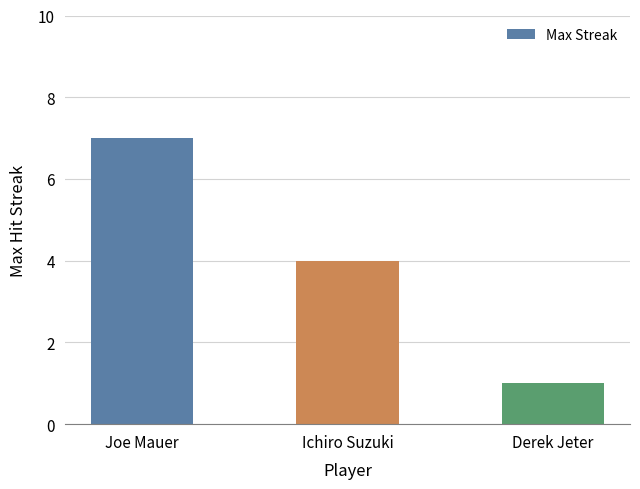

What is the greatest value displayed?

7